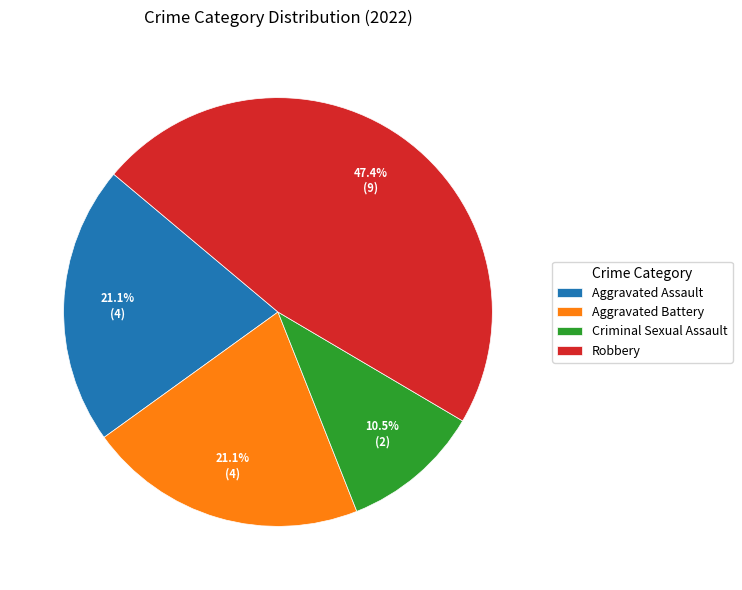

What percentage do Criminal Sexual Assault and Aggravated Battery together represent?

31.6%